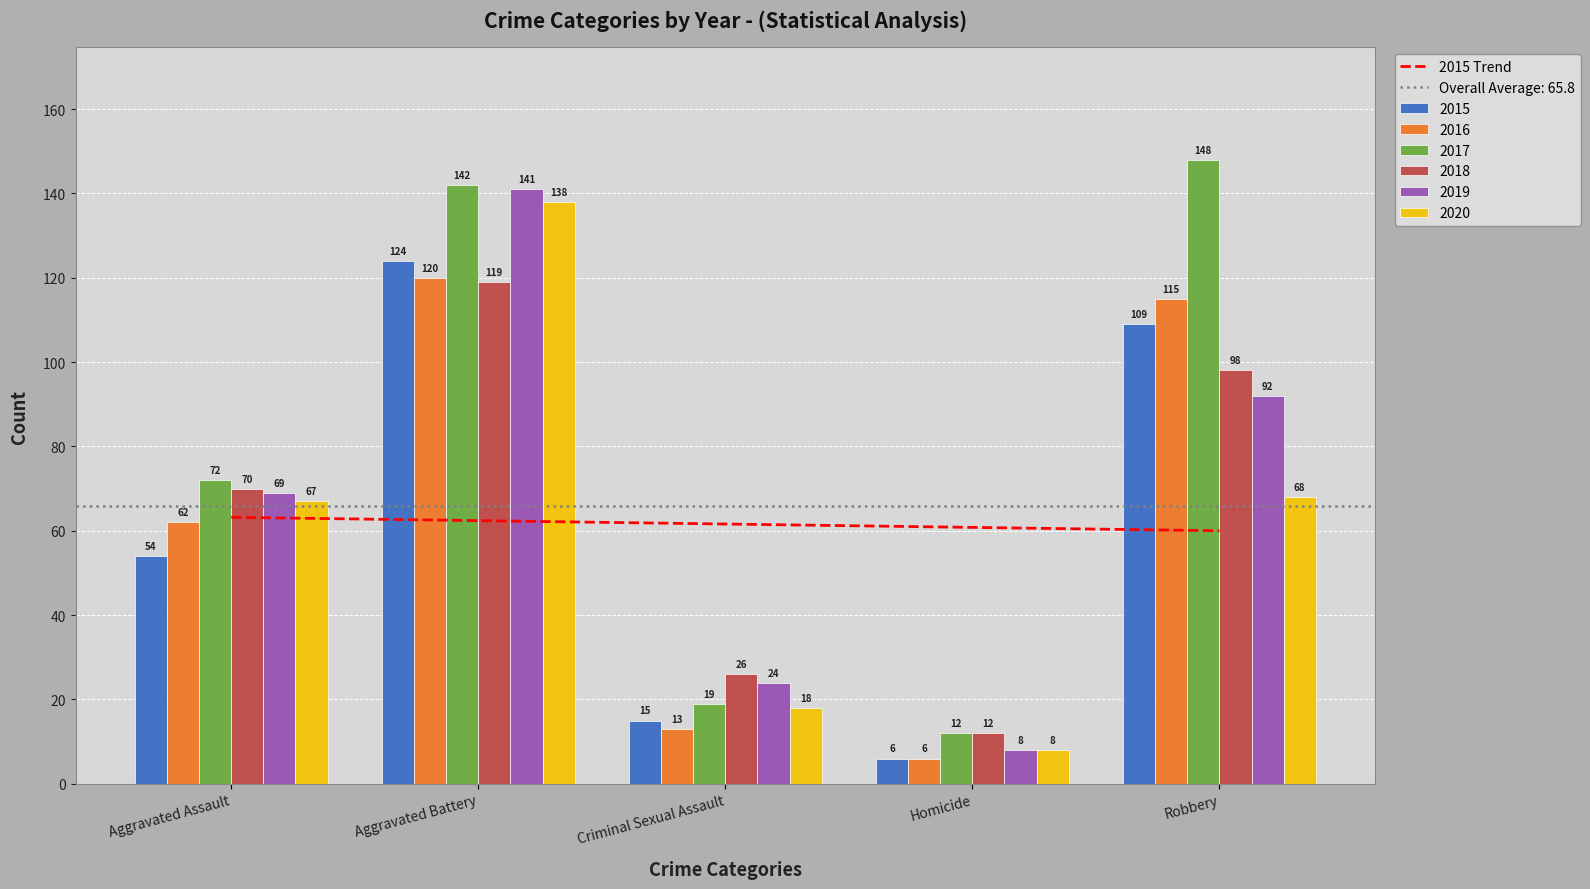

What is the change in value from Aggravated Assault to Homicide?

-2.4